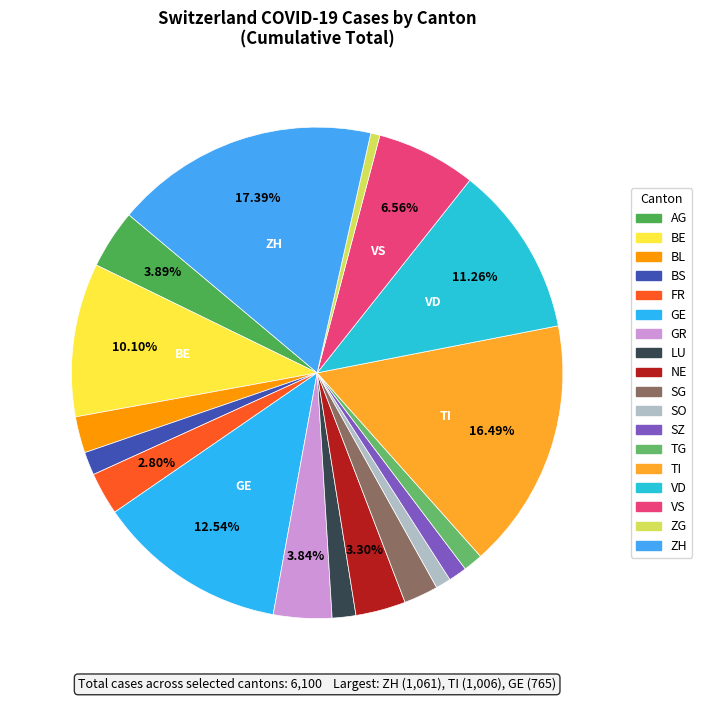

Does GR represent more than half of the total?

No